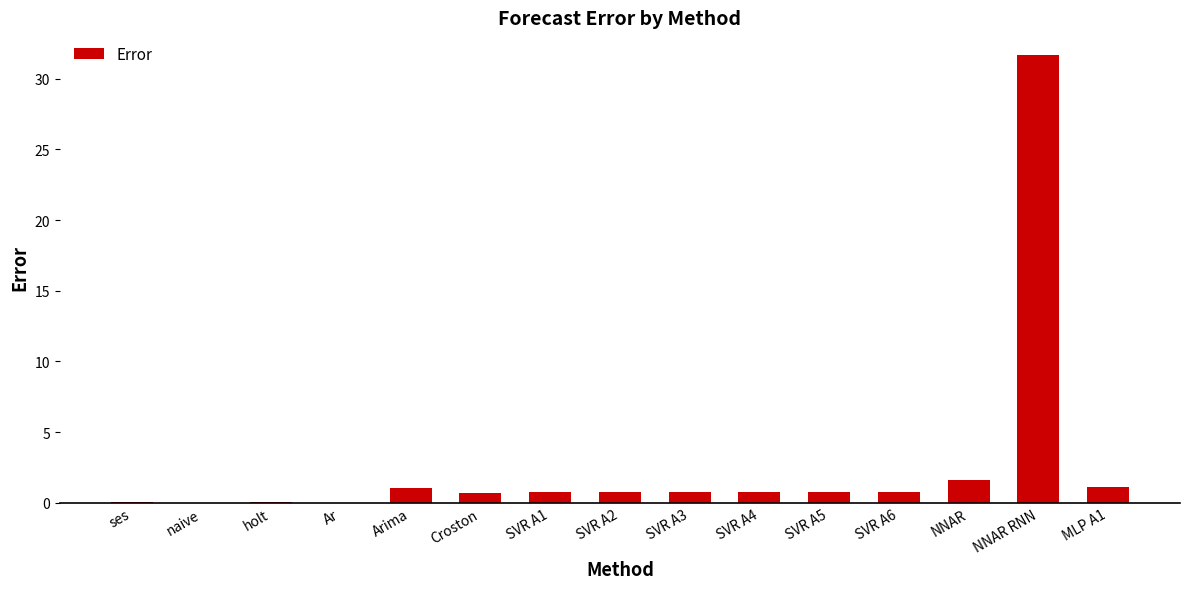

At which category does the chart reach its peak across all series?

NNAR RNN